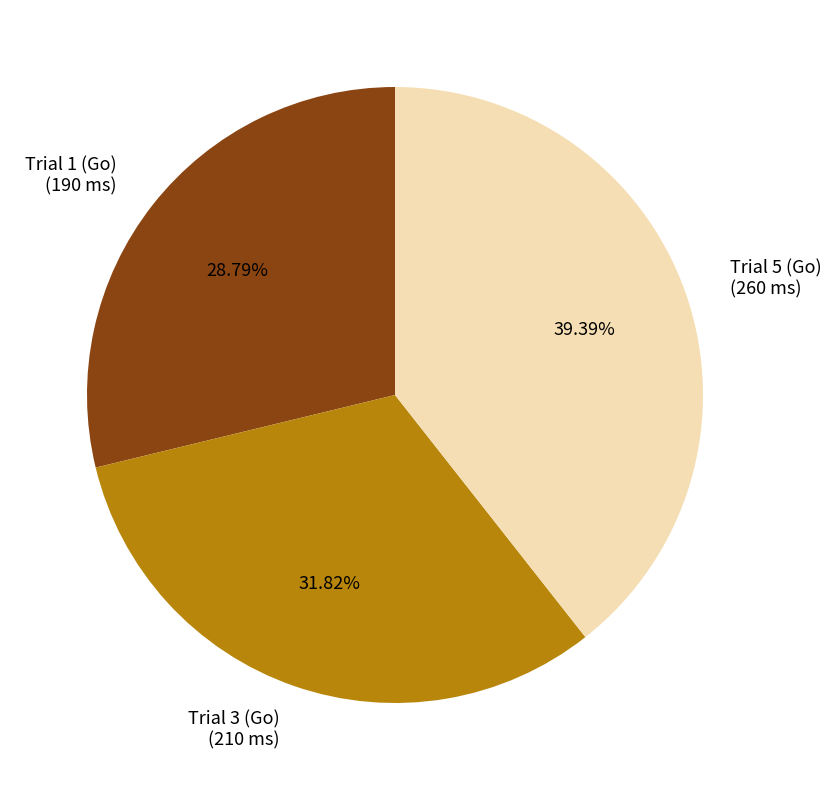

What is the ratio of the value at Trial 3 (Go) to the value at Trial 1 (Go)?

1.1